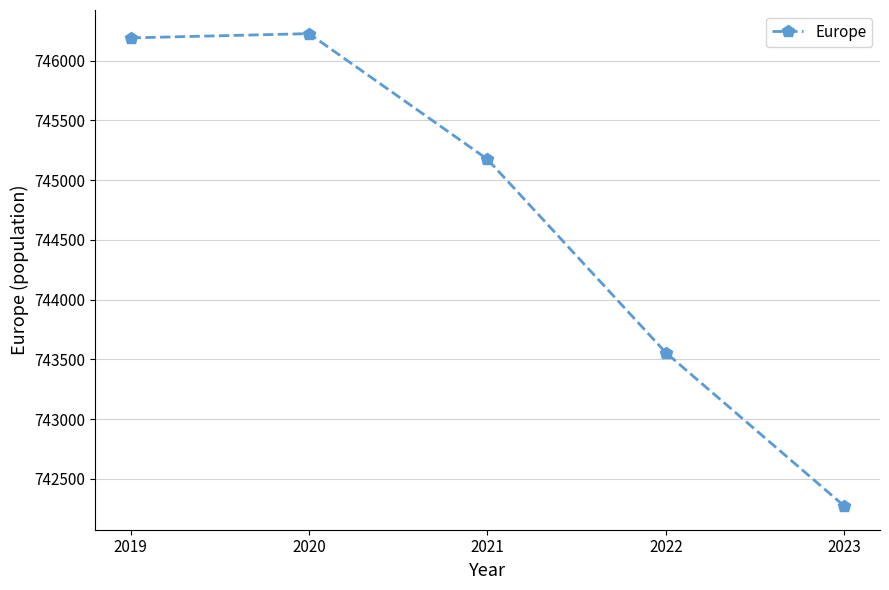

How many series are shown in this chart?

1